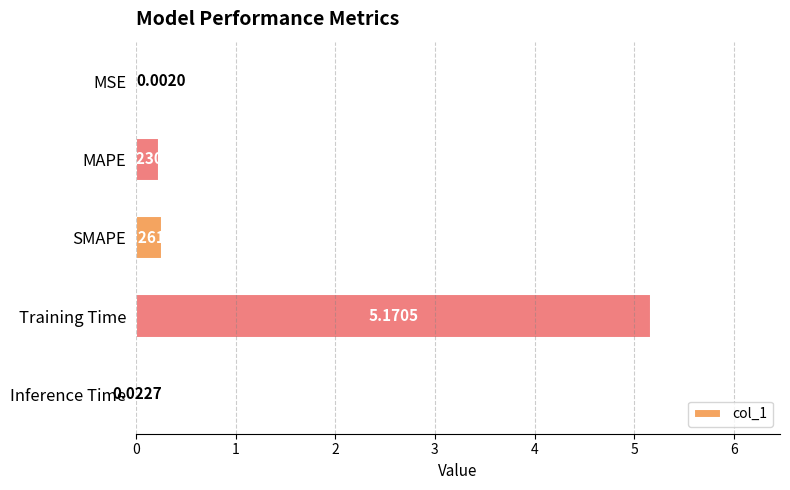

Where is the data nearest to the value 2?

SMAPE